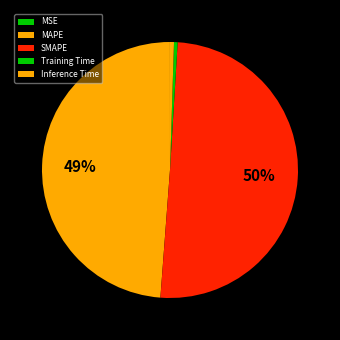

True or false: MSE accounts for 1% of the total.

False